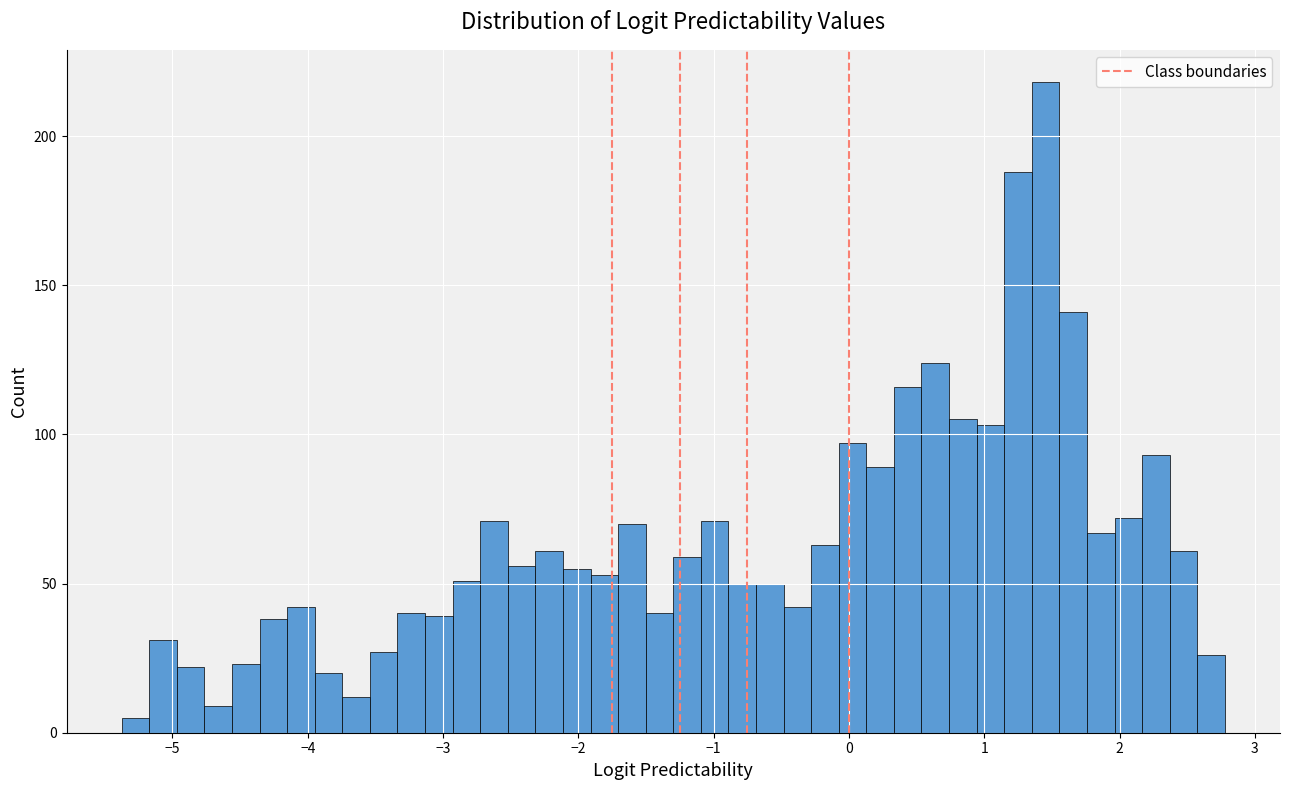

Around what value on the x-axis is the tallest bar? Give the approximate position of its centre, as read against the axis.

1.5